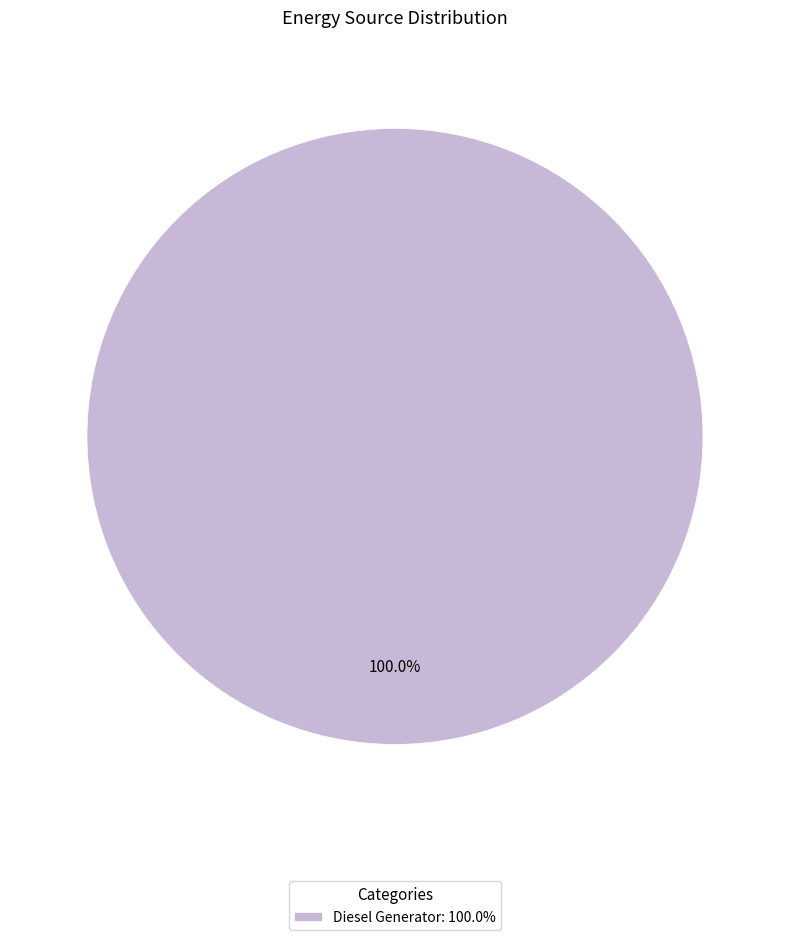

Rank the categories by value from lowest to highest.

Diesel Generator: 100.0%